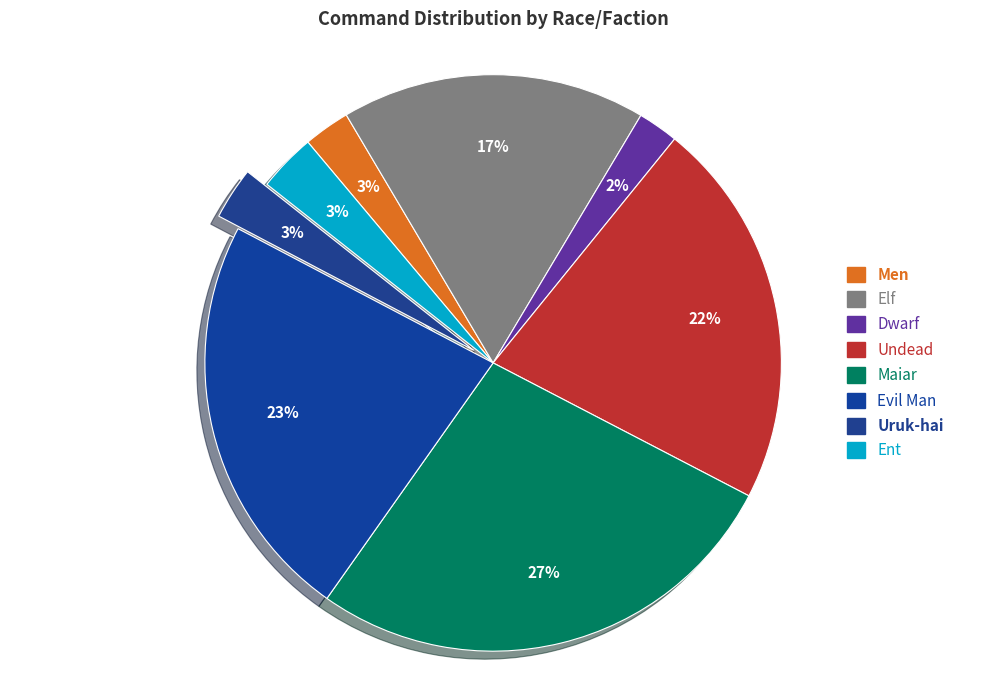

To the nearest percent, what portion does Uruk-hai represent?

3%